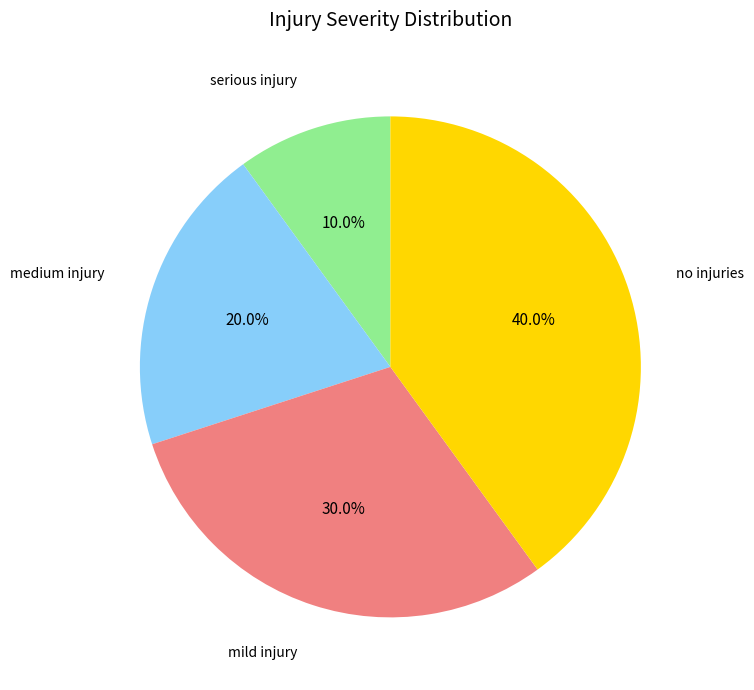

What is the smallest slice in the pie chart?

serious injury